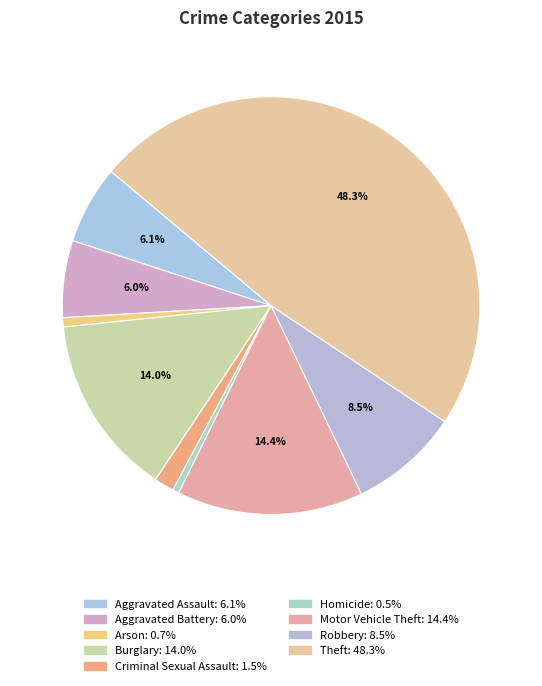

How many slices are in this pie chart?

9